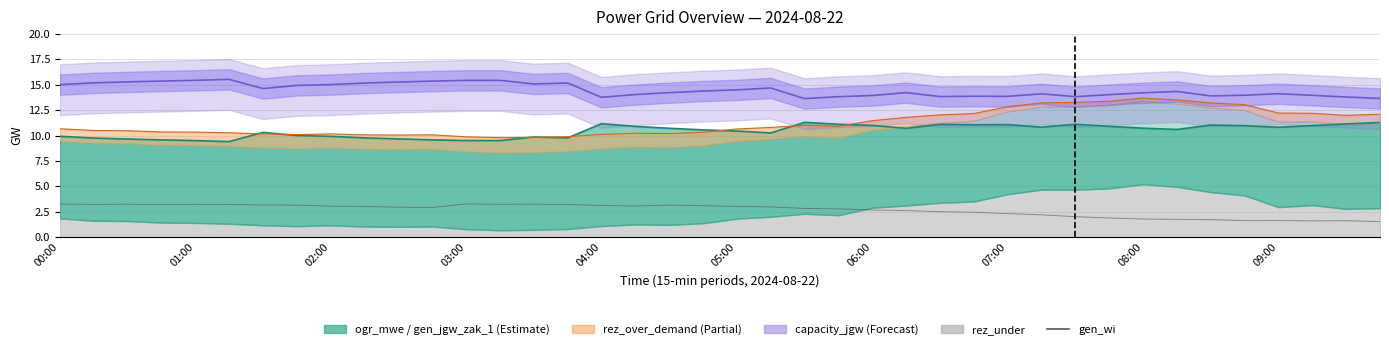

What value does the data have at 23?

2.8